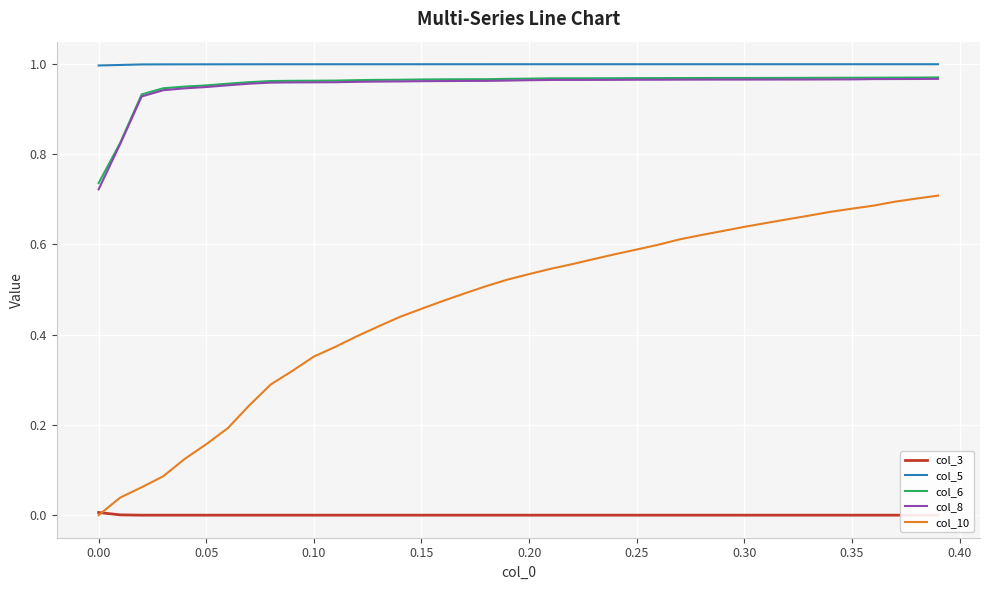

True or false: col_10 and col_6 intersect in this chart.

False